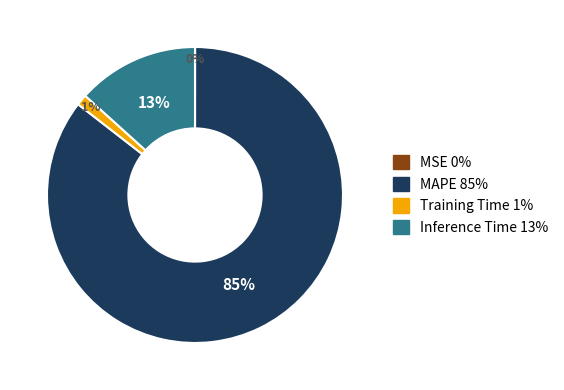

What is the largest slice in the pie chart?

MAPE